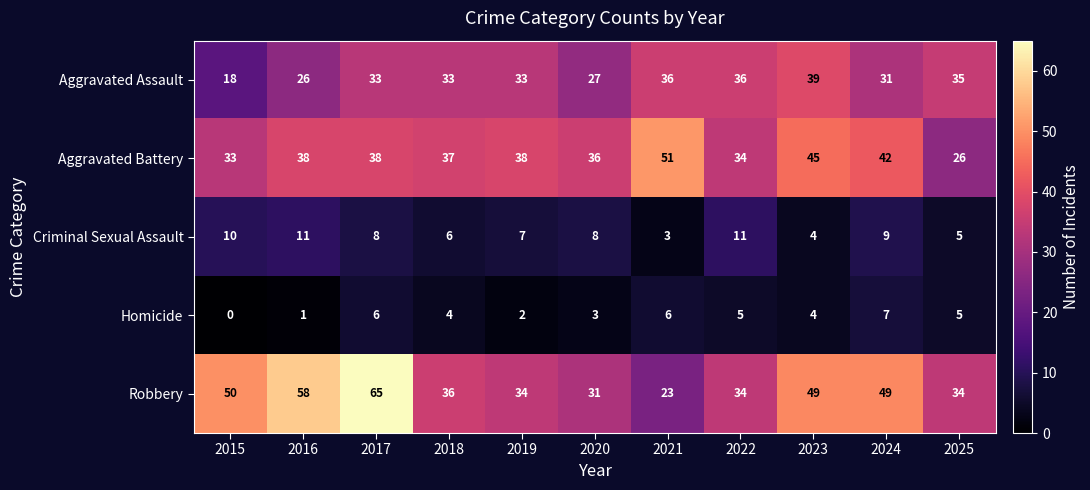

At which category does the chart reach its minimum across all series?

2015